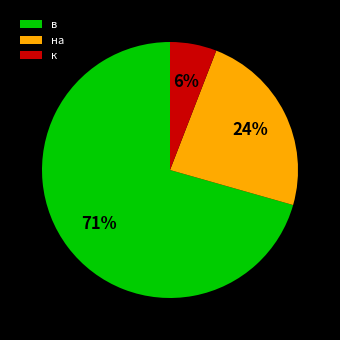

Which slice is the largest?

в